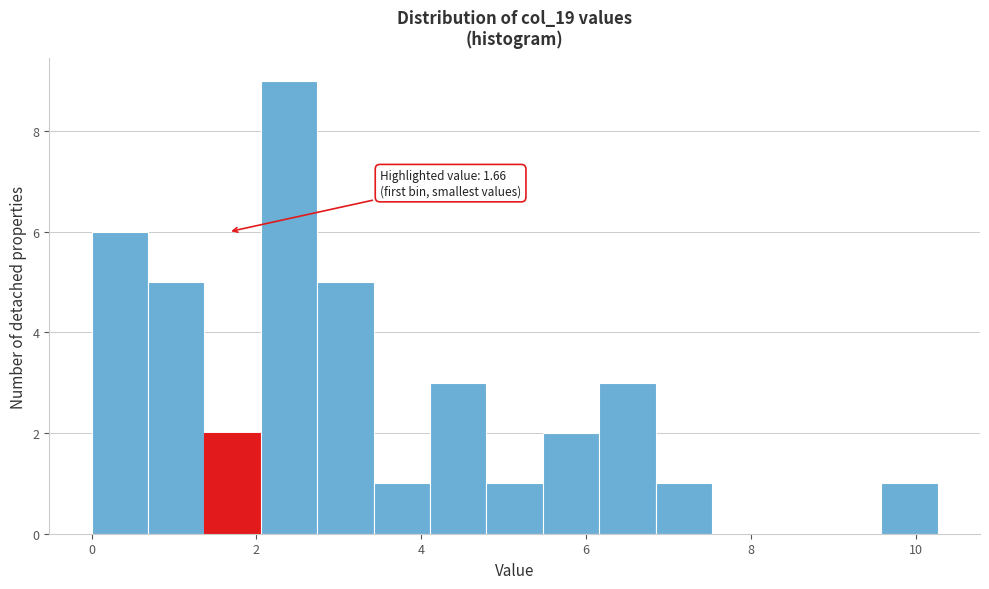

Around what value on the x-axis is the tallest bar? Give the approximate position of its centre, as read against the axis.

2.4